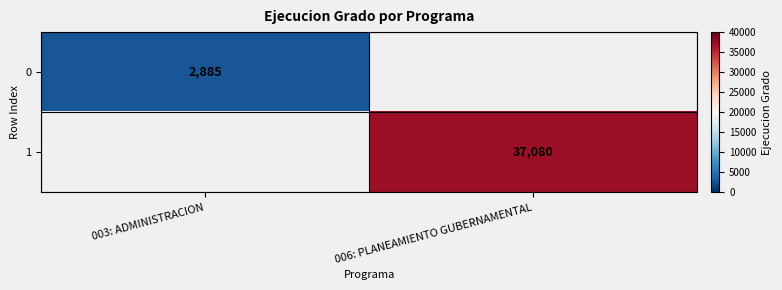

The 0 series shows 1775 at 003: ADMINISTRACION. True or false?

False